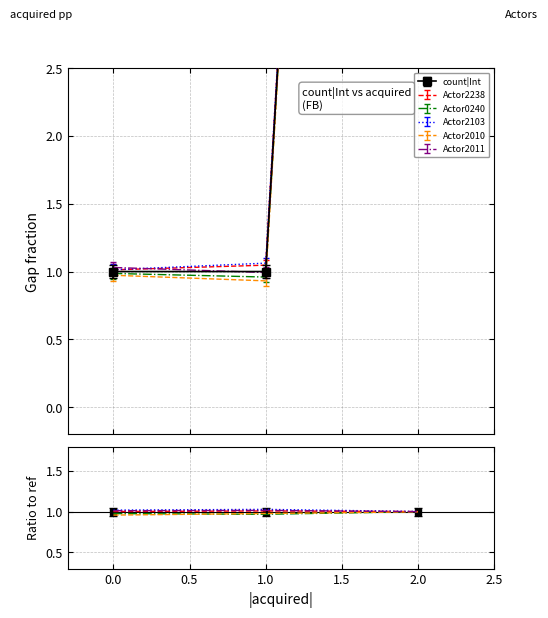

What is the value of the 5th point from the left?

1